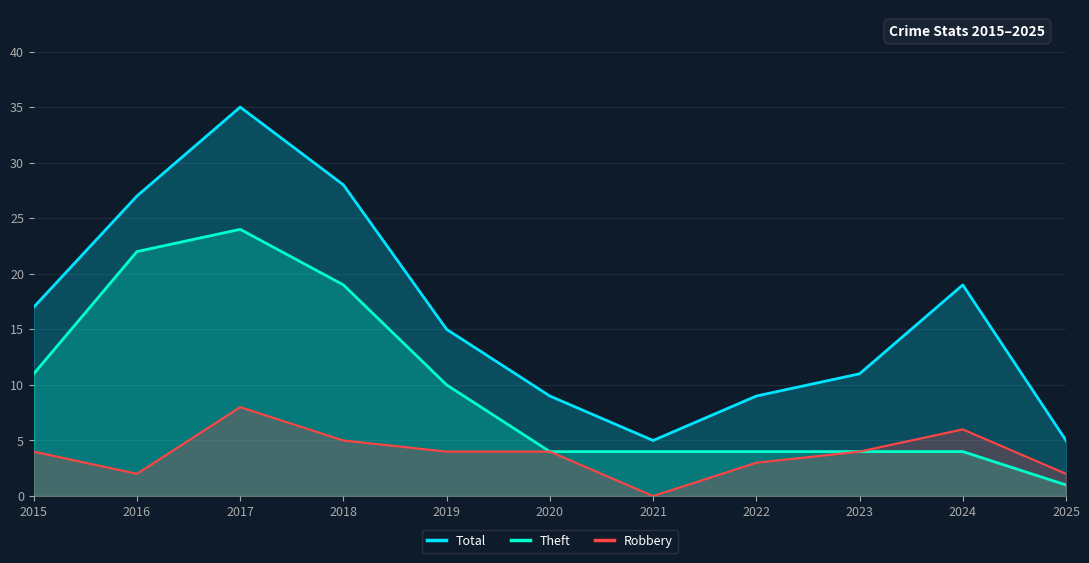

Reading left to right, what are all the values shown in this chart?

Total: 2015=17	2016=27	2017=35	2018=28	2019=15	2020=9	2021=5	2022=9	2023=11	2024=19	2025=5
Theft: 2015=11	2016=22	2017=24	2018=19	2019=10	2020=4	2021=4	2022=4	2023=4	2024=4	2025=1
Robbery: 2015=4	2016=2	2017=8	2018=5	2019=4	2020=4	2021=0	2022=3	2023=4	2024=6	2025=2